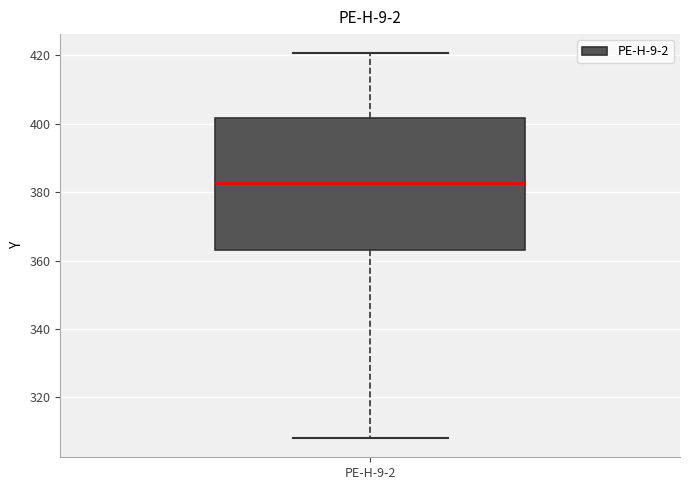

Where does the upper whisker of the box for PE-H-9-2 end on the y-axis? The values are not printed on the chart, so give them approximately, as read against the axis.

420